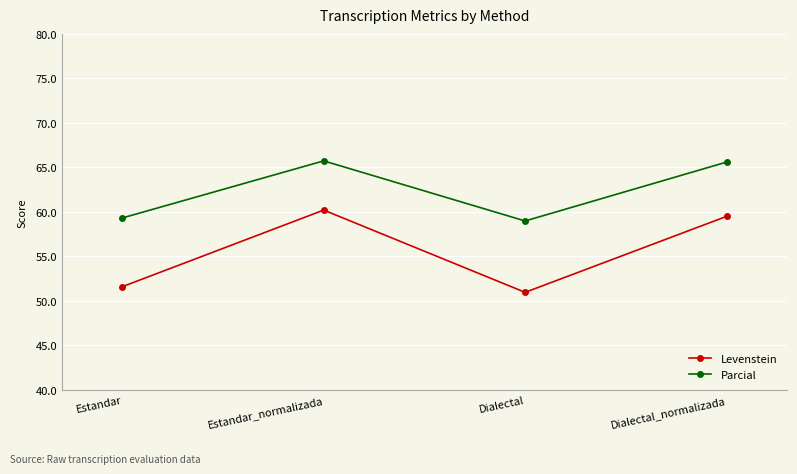

What is the sum of all Parcial values?

249.6